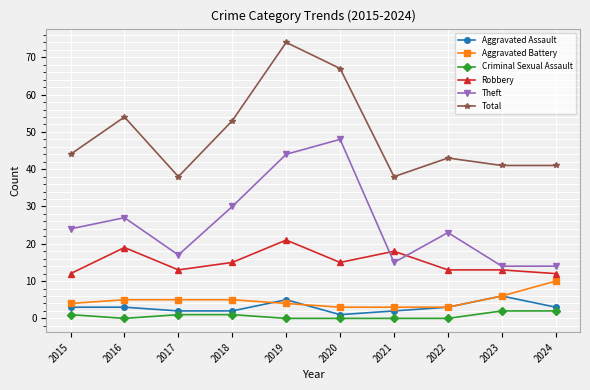

What is the spread (max minus min) of values at 2024?

39